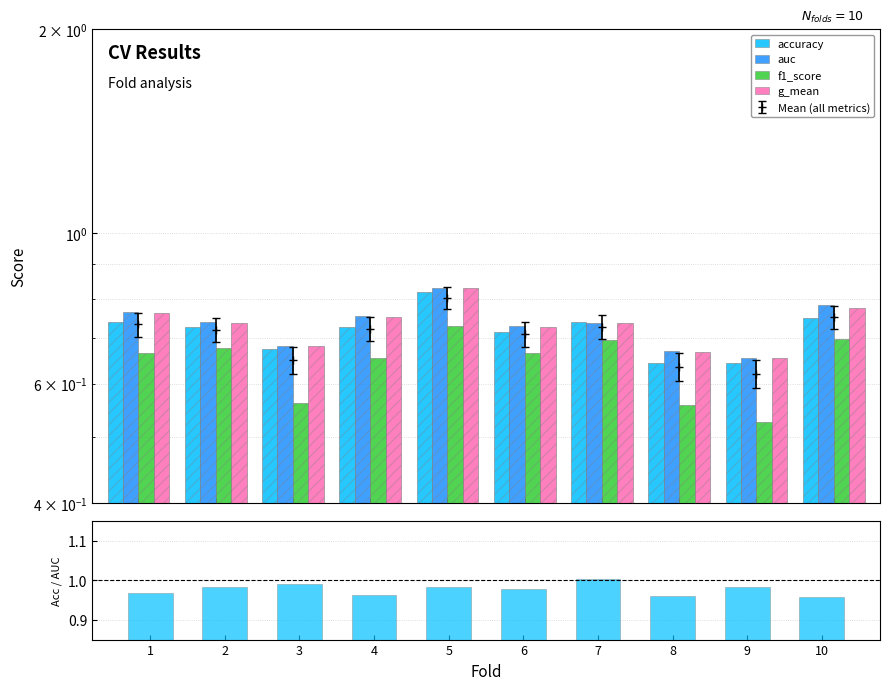

What is the sum of the f1_score values at 3 and 7?

1.3